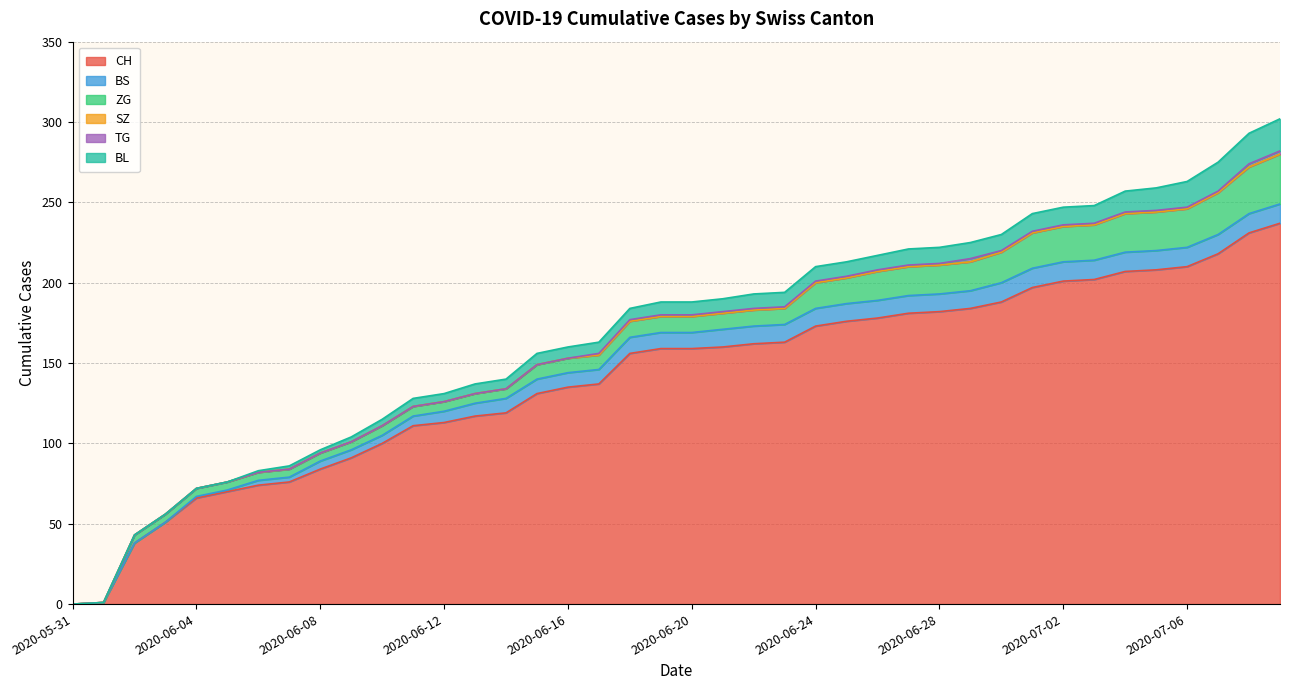

What is the spread (max minus min) of values at 2020-06-20?

159